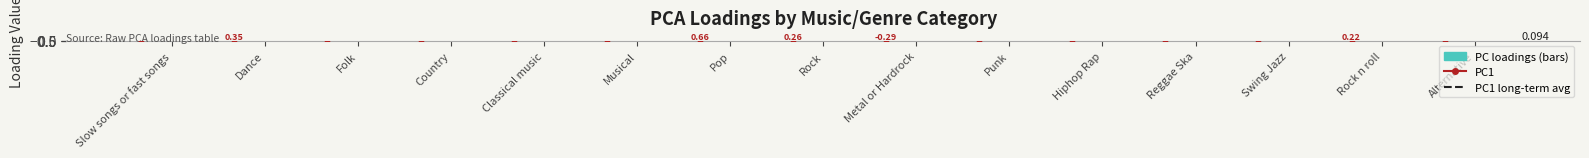

What is the total value across all series at Swing Jazz?

-0.3